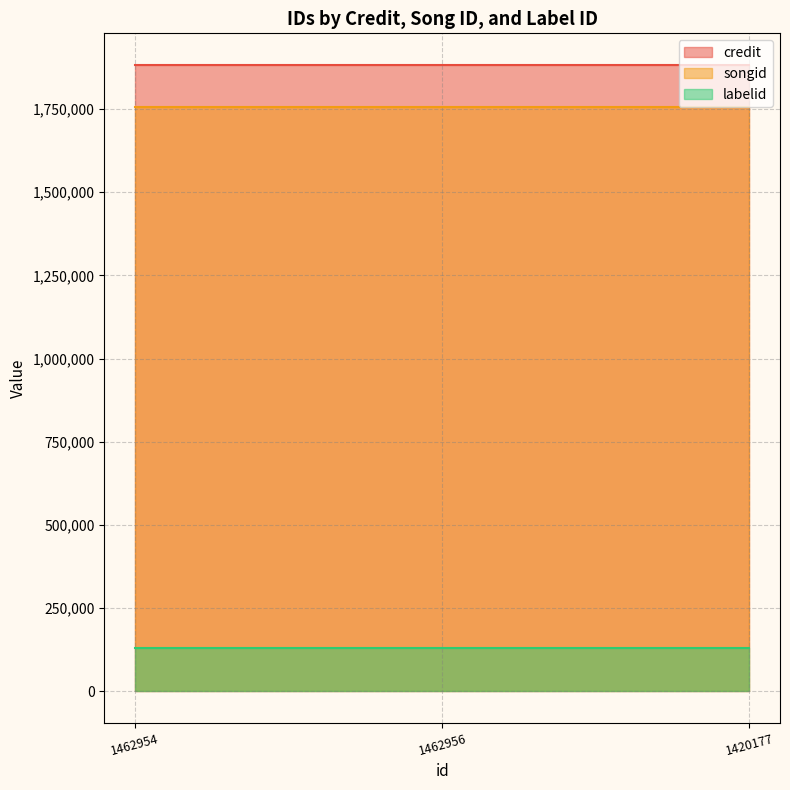

At which category is the sum across all series the highest?

1462954